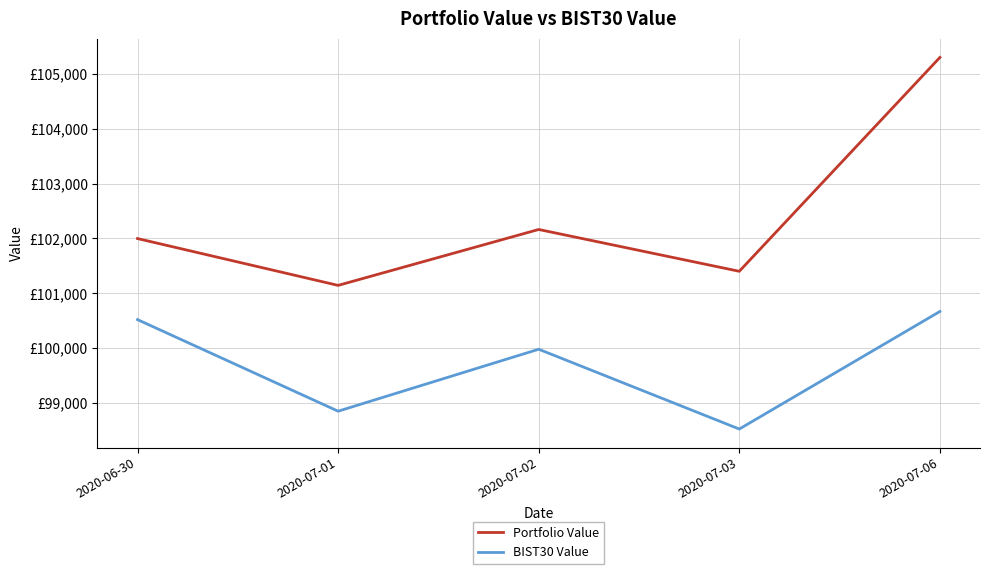

Rank the series at 2020-07-03 from lowest to highest value.

BIST30 Value, Portfolio Value